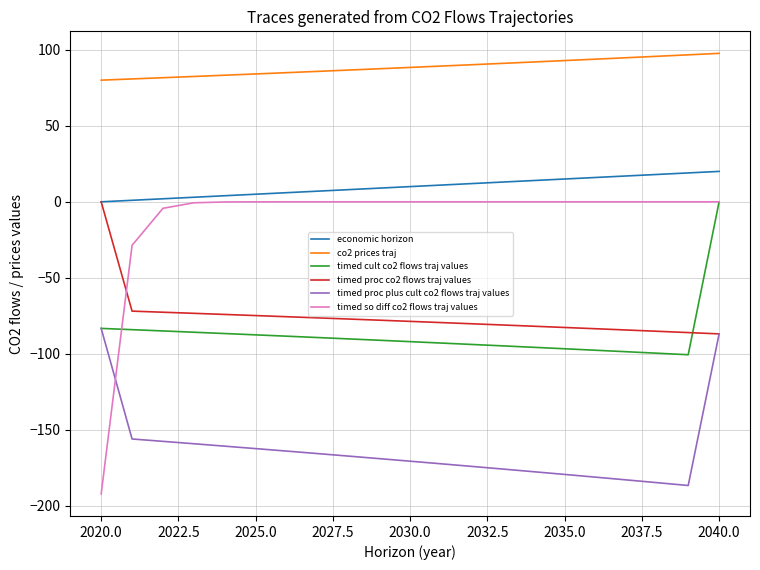

Which series has the largest total across all categories?

co2 prices traj